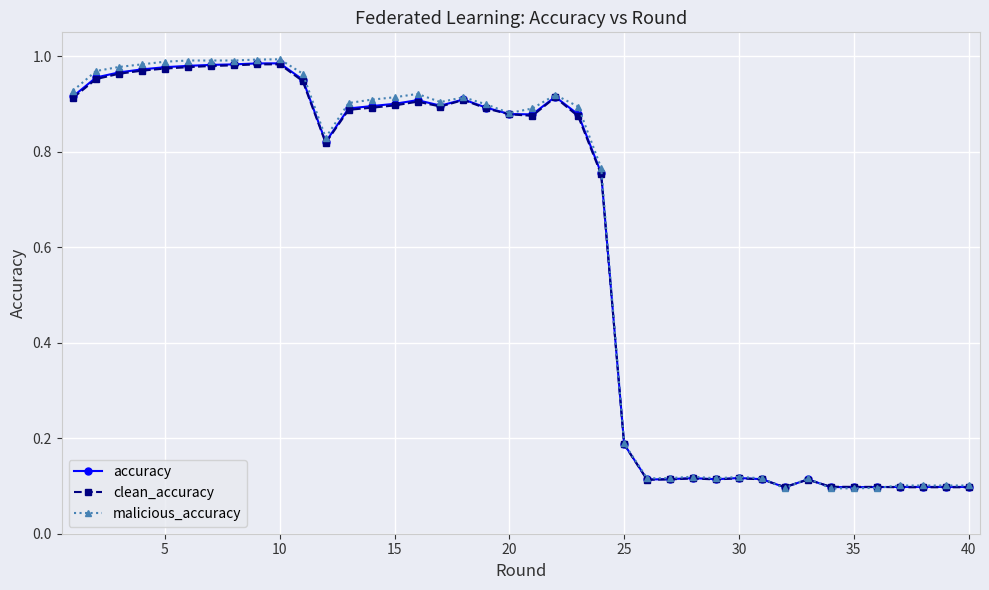

Which series has the widest spread of values?

malicious_accuracy